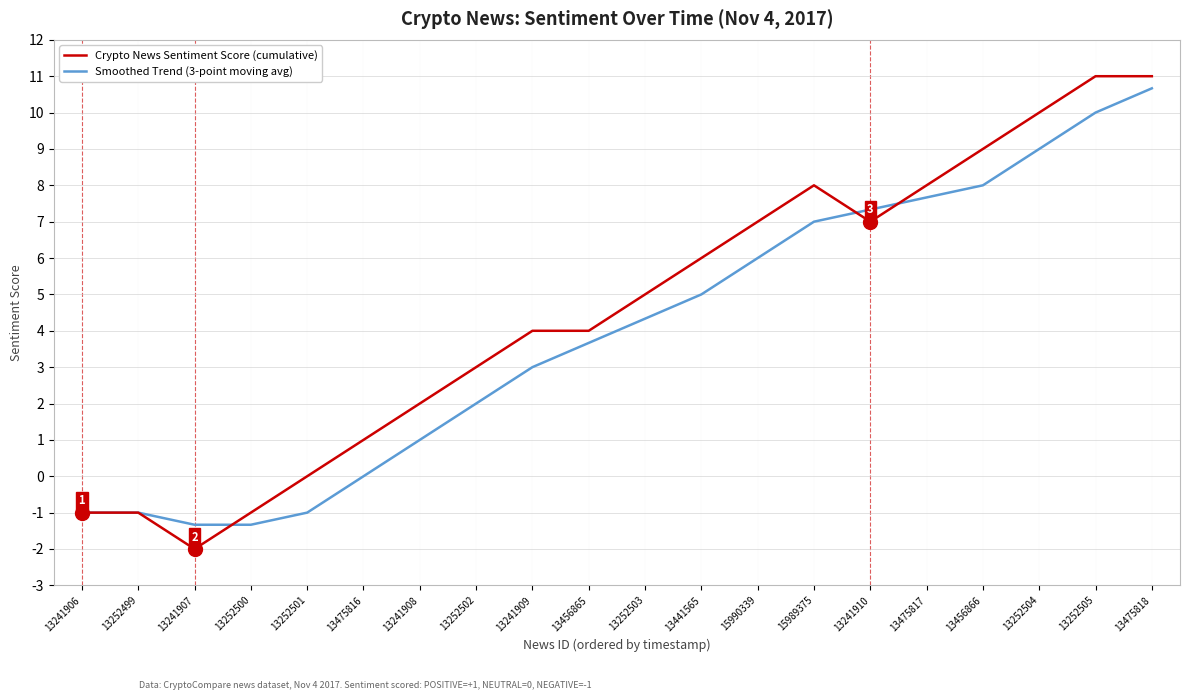

What is the minimum value for Crypto News Sentiment Score (cumulative)?

-2.0